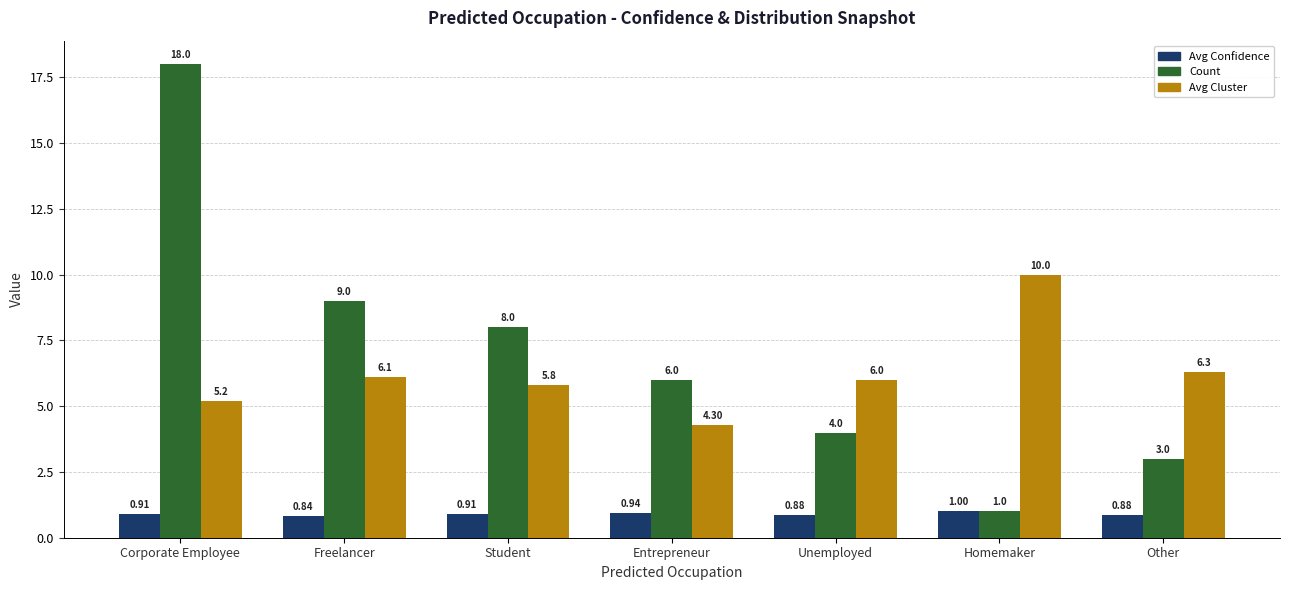

What is the greatest value displayed?

18.0